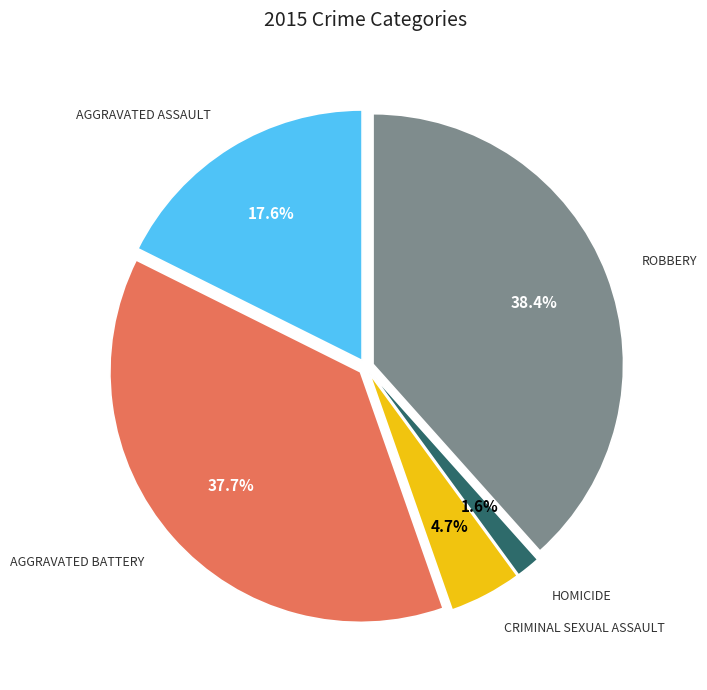

How many segments does this pie chart have?

5